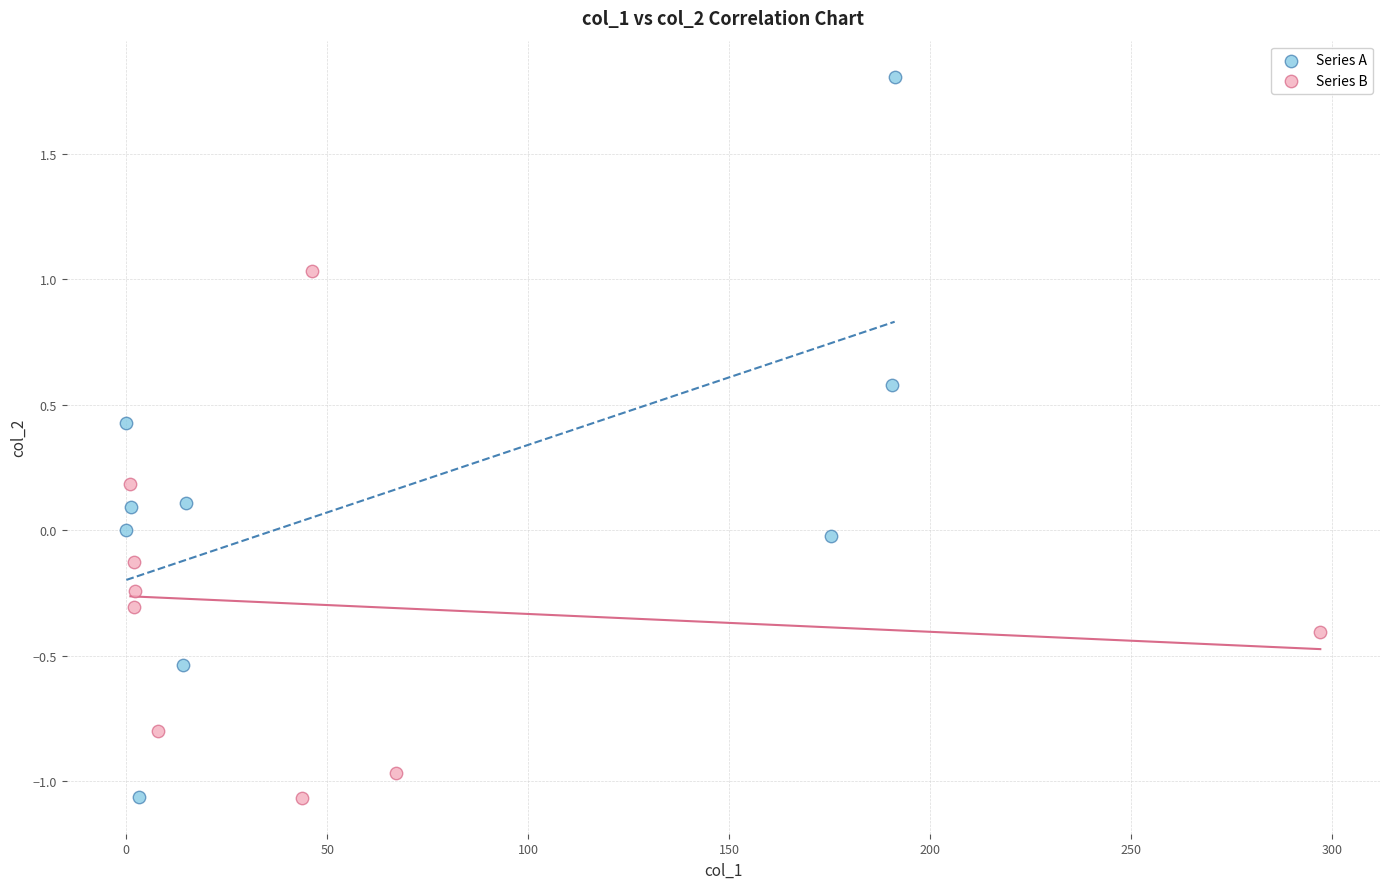

Which series has the widest spread of Y values?

Series A